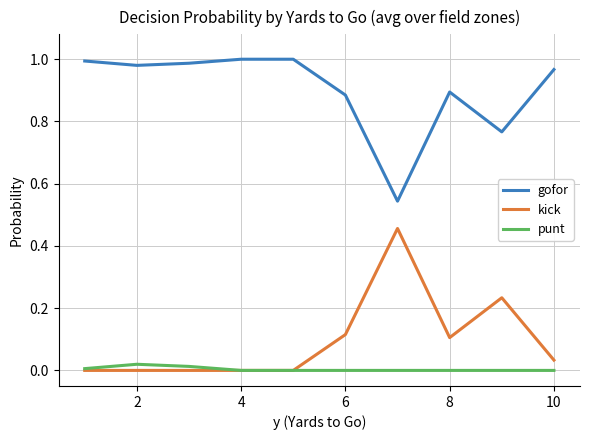

Rank the series by their maximum value, from lowest to highest.

punt, kick, gofor